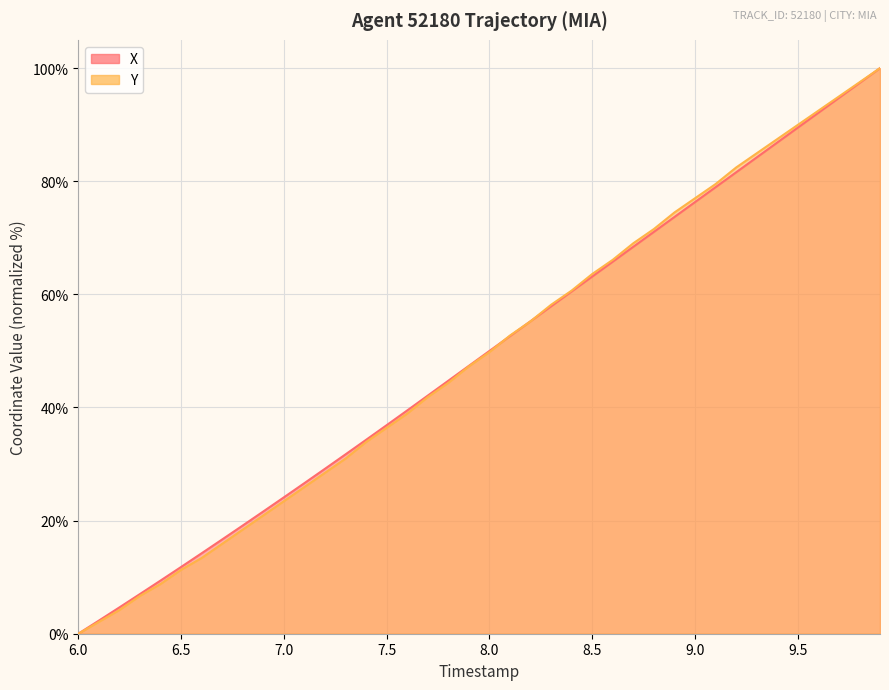

True or false: X has a value of 115.0 at 27.

False